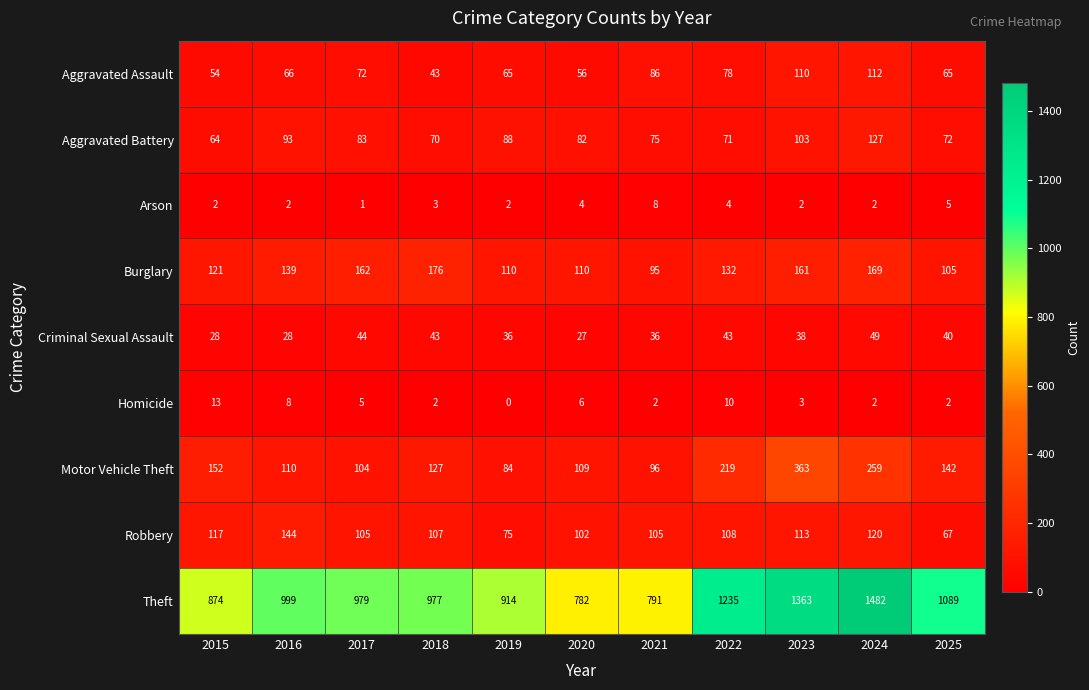

Which series has the largest total across all categories?

Theft